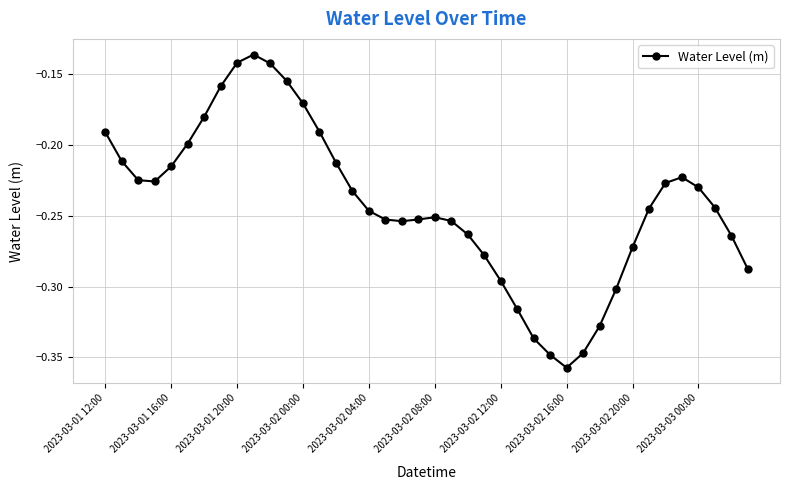

True or false: the data has more than 0 interior local peaks.

True